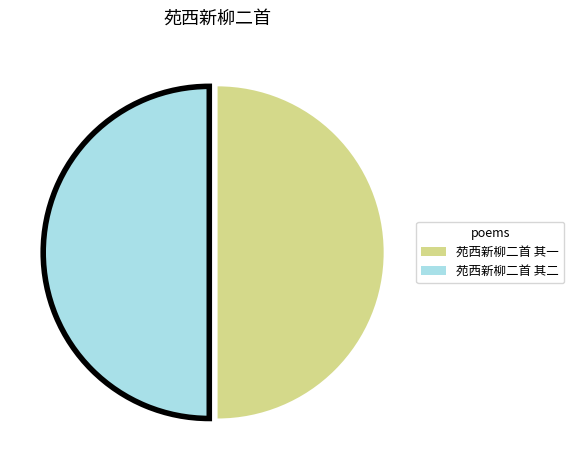

Is it true that 苑西新柳二首 其二 is 50% of the pie?

True